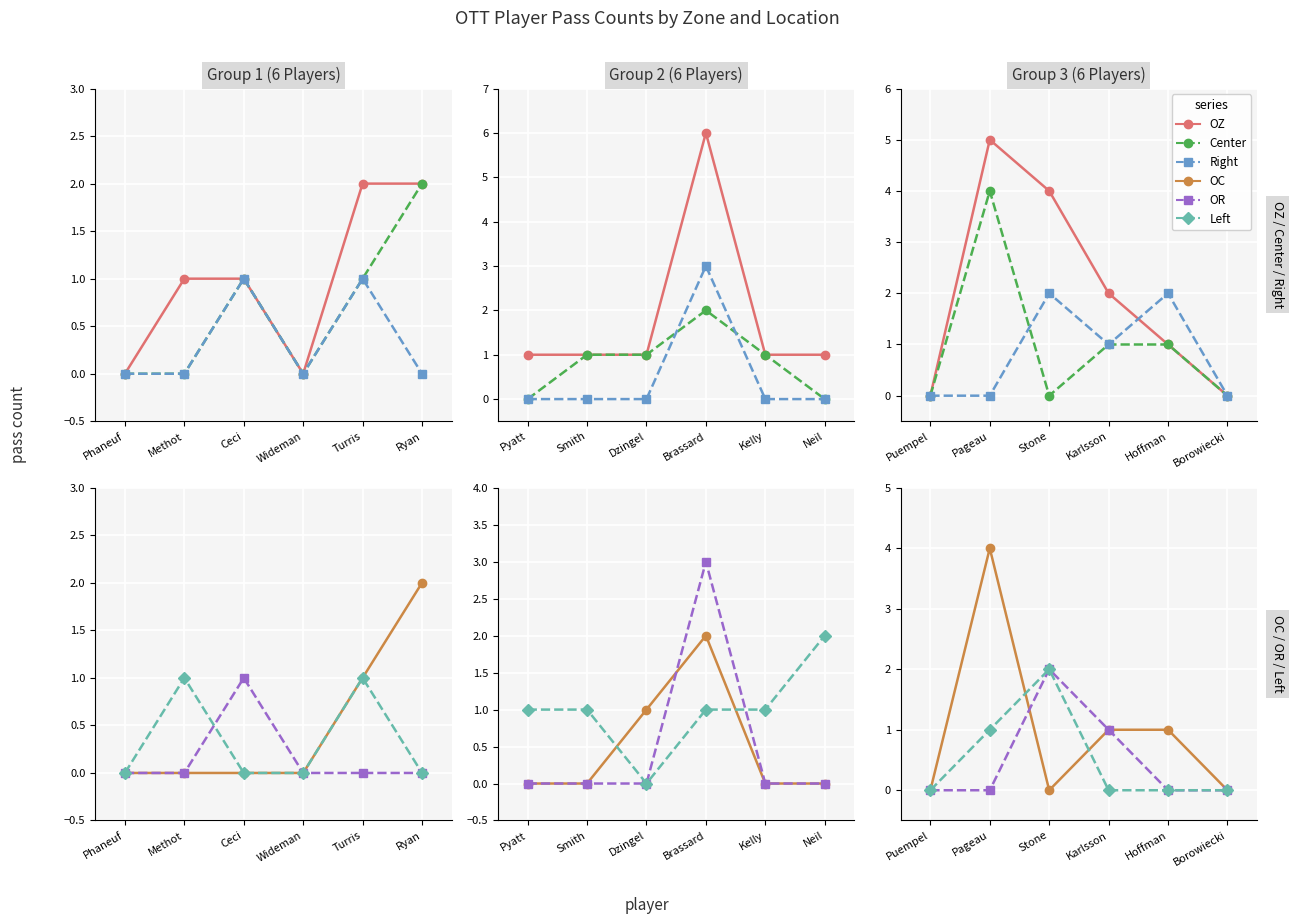

Is it true that Center equals 2 at Pageau?

False